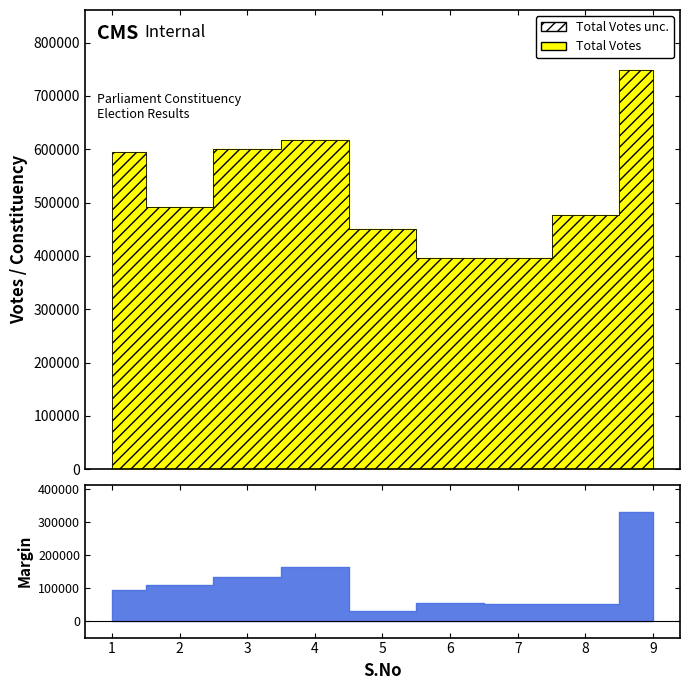

At which category does Margin reach its first local peak?

4